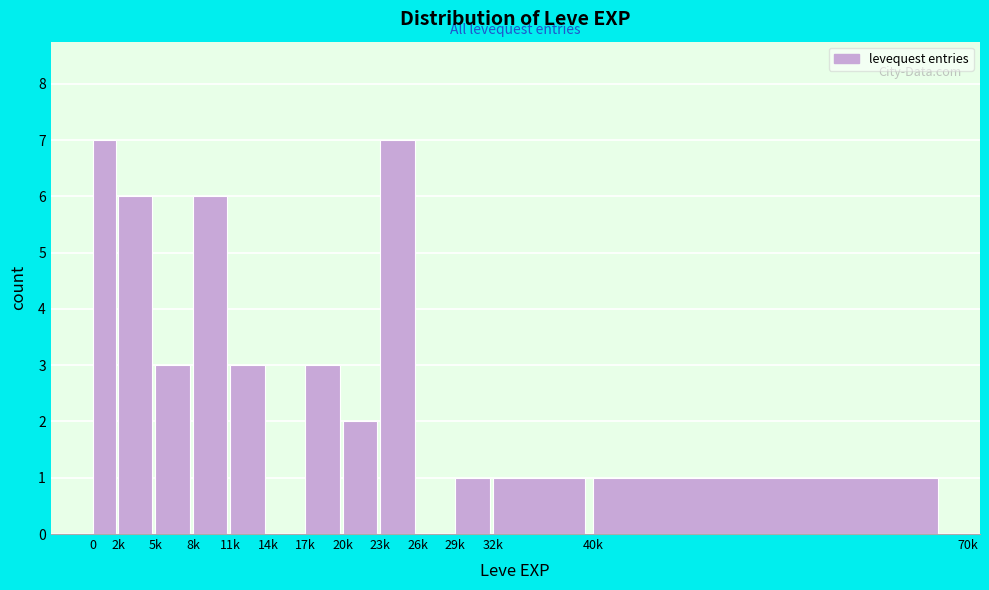

Reading left to right, what are all the values shown in this chart?

0=7	2k=6	5k=3	8k=6	11k=3	14k=0	17k=3	20k=2	23k=7	26k=0	29k=1	32k=1	40k=1